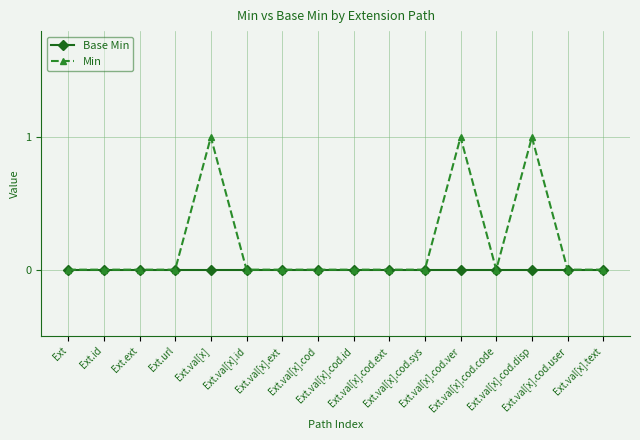

Which series has the largest total across all categories?

Min